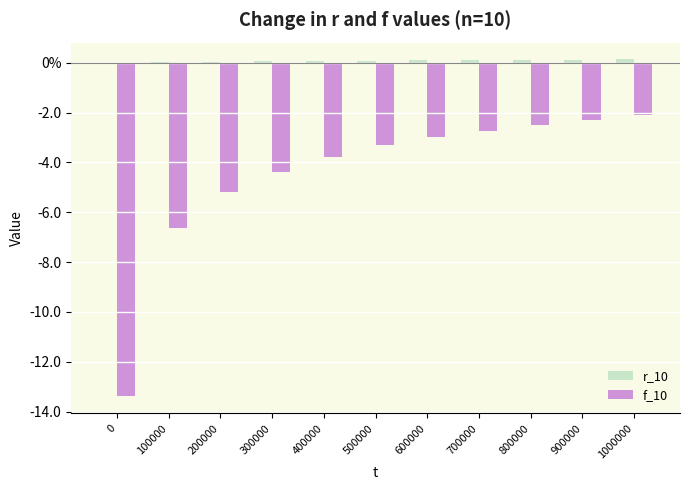

What is the highest value of the f_10 series?

-2.1